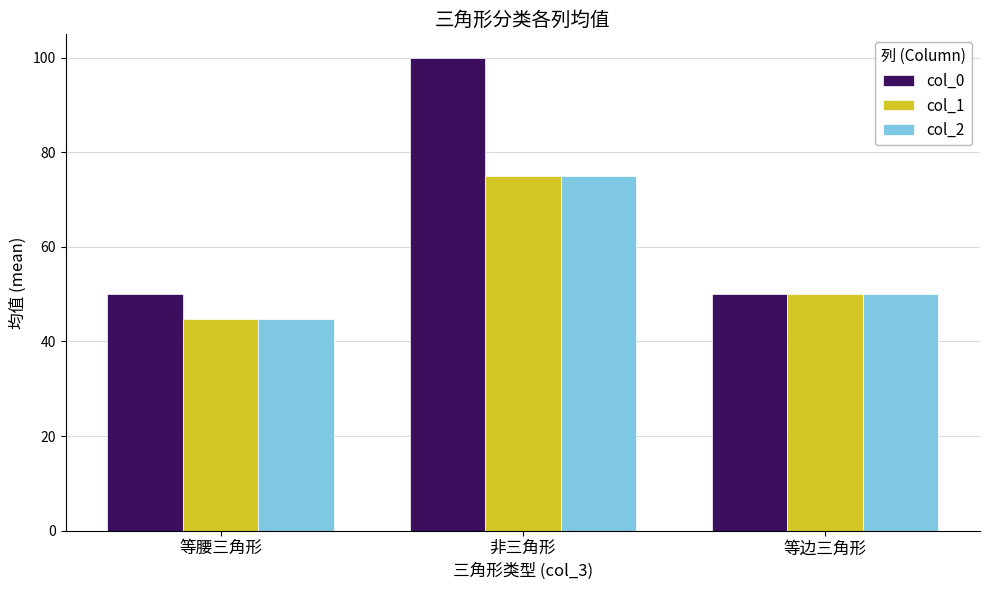

Is it true that col_1 equals 50.0 at 等边三角形?

True